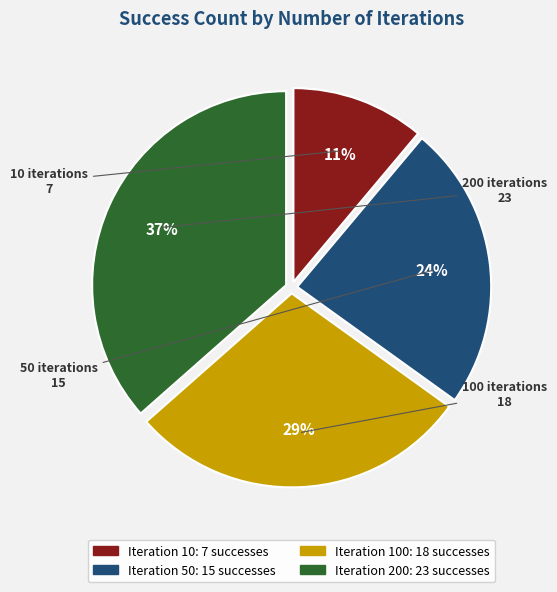

Does any single category account for the majority?

No